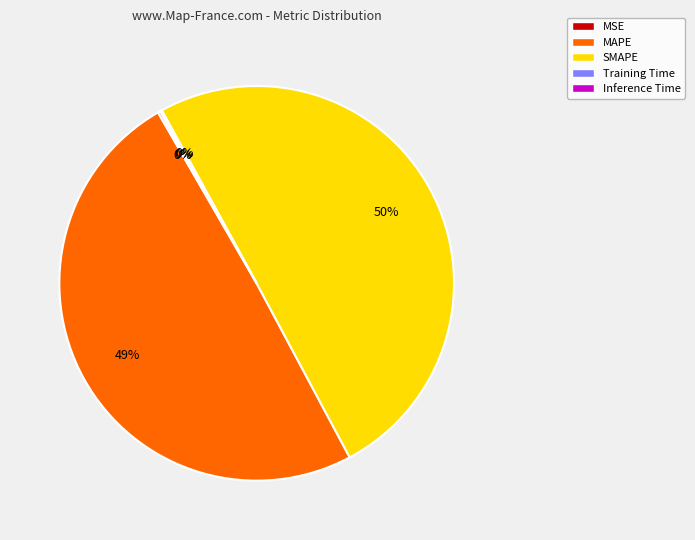

Count the number of slices in the pie.

5